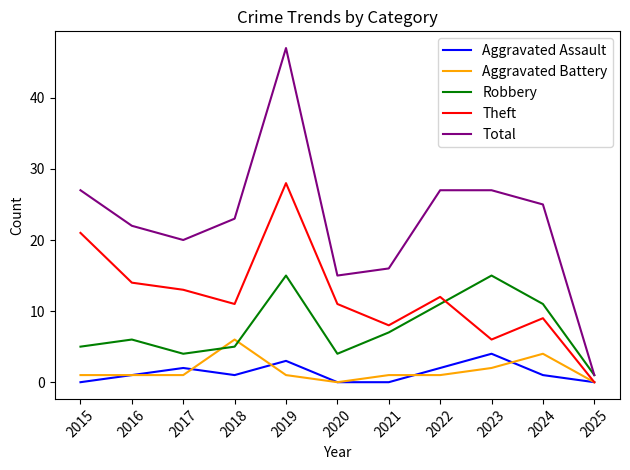

At 2024, list the series in order from smallest to largest.

Aggravated Assault, Aggravated Battery, Theft, Robbery, Total